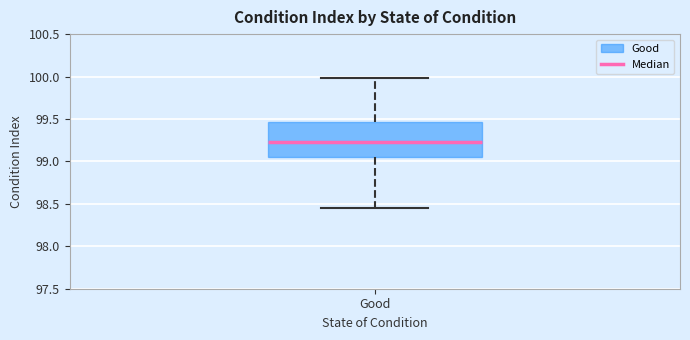

Where does the median line of the box for Good sit on the y-axis? The values are not printed on the chart, so give them approximately, as read against the axis.

99.25